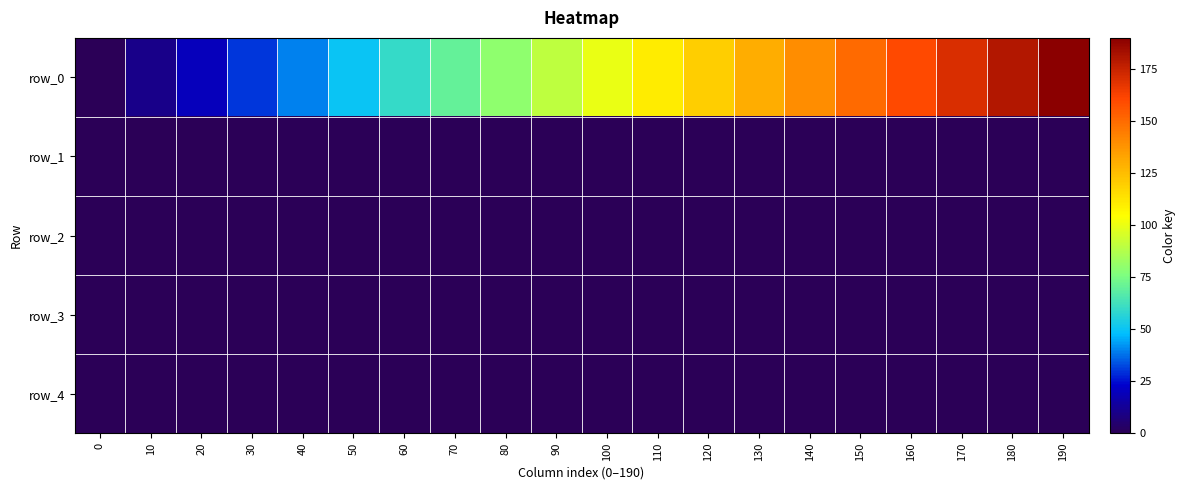

Reading right to left, transcribe all the data shown in this chart.

row_0: 190=190.0	180=180.0	170=170.0	160=160.0	150=150.0	140=140.0	130=130.0	120=120.0	110=110.0	100=100.0	90=90.0	80=80.0	70=70.0	60=60.0	50=50.0	40=40.0	30=30.0	20=20.0	10=10.0	0=0.0
row_1: 190=0.5	180=0.5	170=0.5	160=0.5	150=0.5	140=0.5	130=0.5	120=0.5	110=0.5	100=0.5	90=0.5	80=0.5	70=0.5	60=0.5	50=0.5	40=0.5	30=0.5	20=0.5	10=0.5	0=0.3
row_2: 190=0.5	180=0.5	170=0.5	160=0.5	150=0.5	140=0.5	130=0.5	120=0.5	110=0.5	100=0.5	90=0.5	80=0.5	70=0.5	60=0.5	50=0.5	40=0.5	30=0.5	20=0.5	10=0.4	0=0.3
row_3: 190=0.0	180=0.0	170=0.0	160=0.0	150=0.0	140=0.0	130=0.0	120=0.0	110=0.0	100=0.0	90=0.0	80=0.0	70=0.0	60=0.0	50=0.0	40=0.0	30=0.0	20=0.0	10=0.0	0=0.1
row_4: 190=0.0	180=0.0	170=0.0	160=0.0	150=0.0	140=0.0	130=0.0	120=0.0	110=0.0	100=0.0	90=0.0	80=0.0	70=0.0	60=0.0	50=0.0	40=0.0	30=0.0	20=0.0	10=0.0	0=0.4